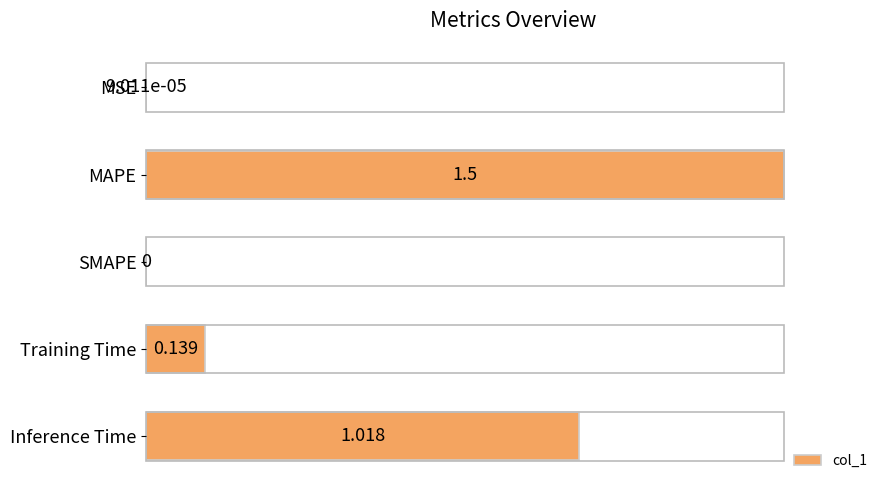

At which category does the chart reach its peak across all series?

MAPE